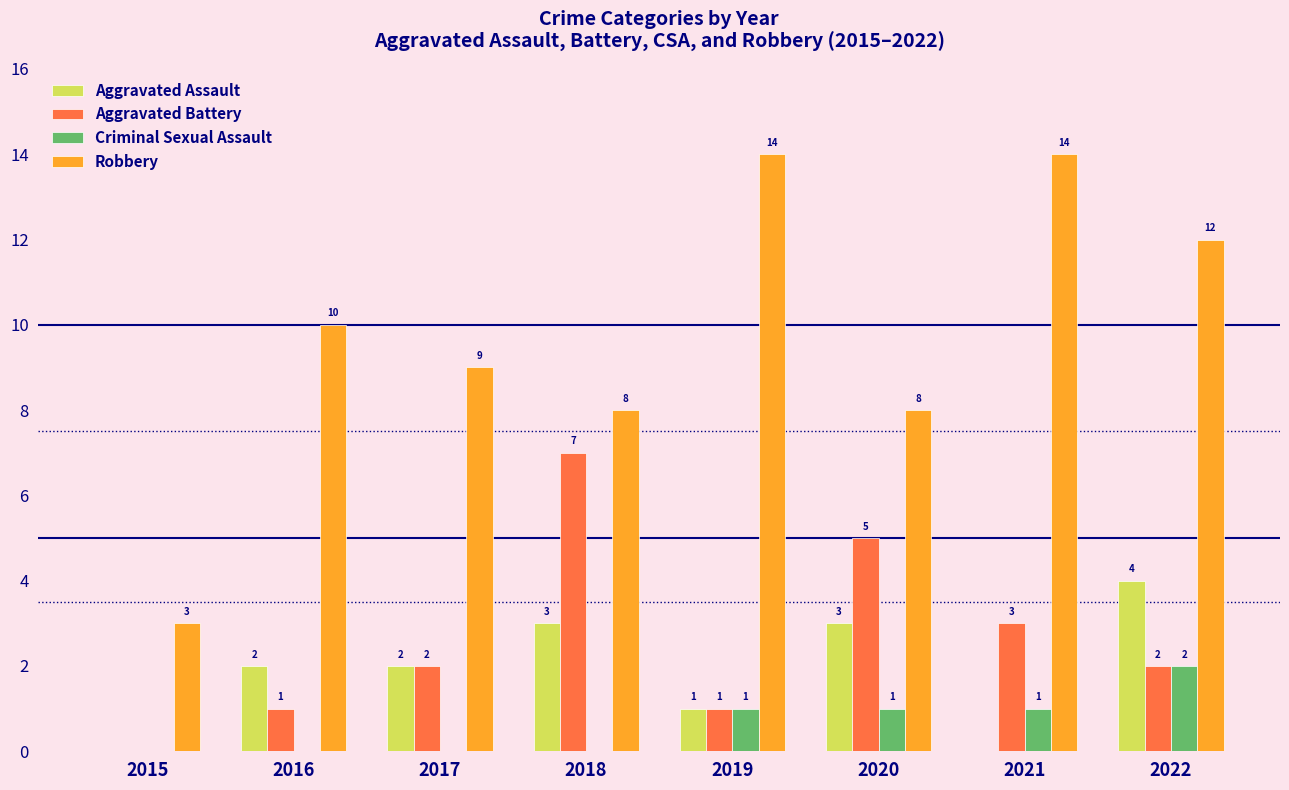

Count the number of data series in this chart.

4